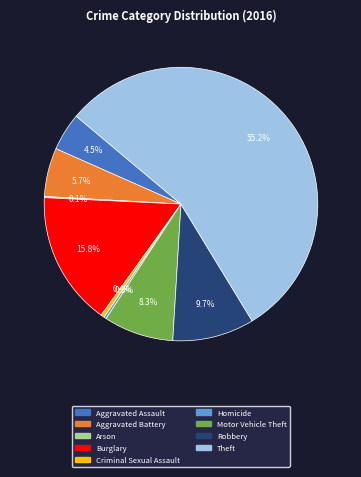

Which slice is the largest?

Theft